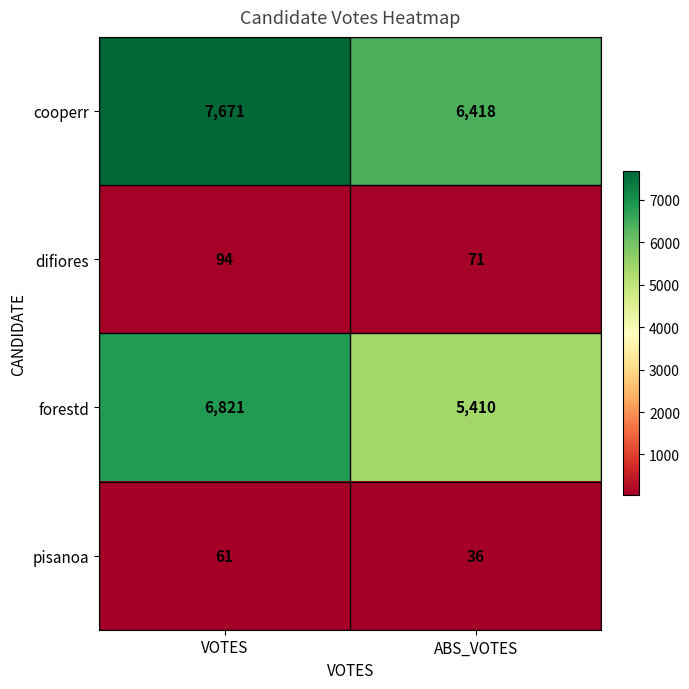

At VOTES, list the series in order from largest to smallest.

cooperr, forestd, difiores, pisanoa